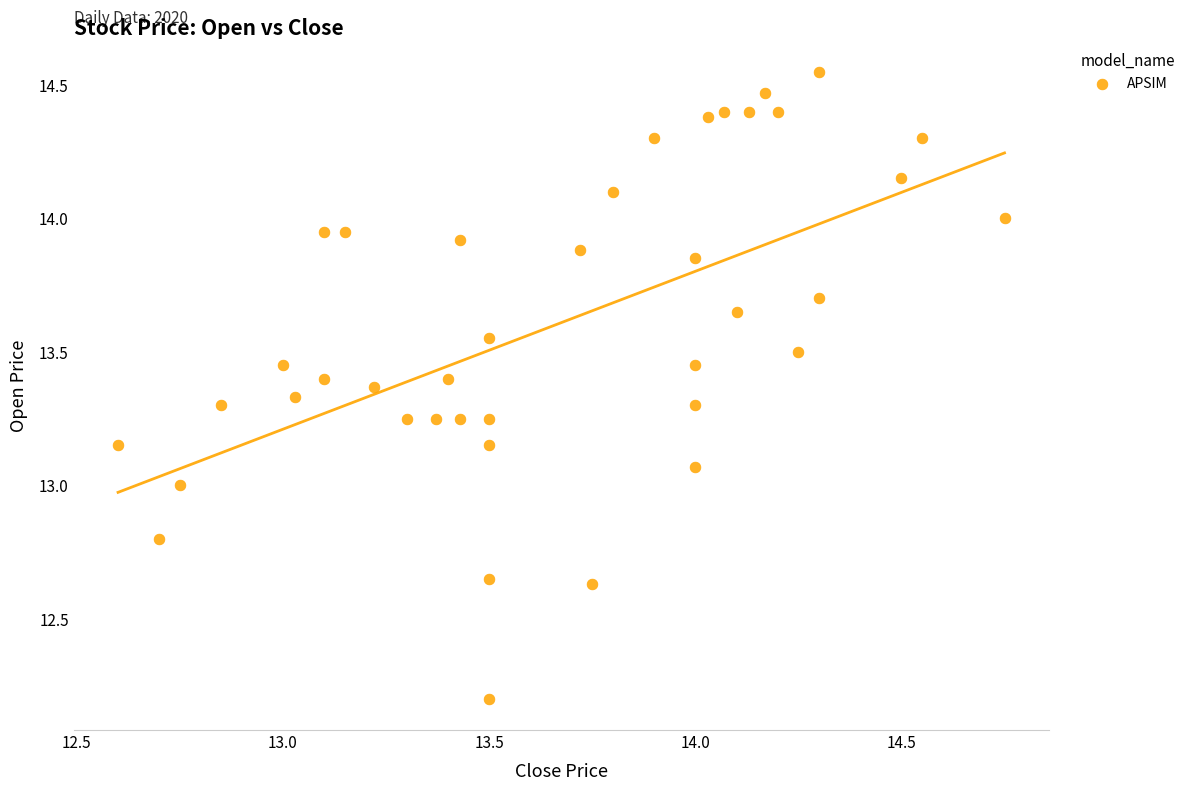

What is the range of X values (max minus min)?

2.2